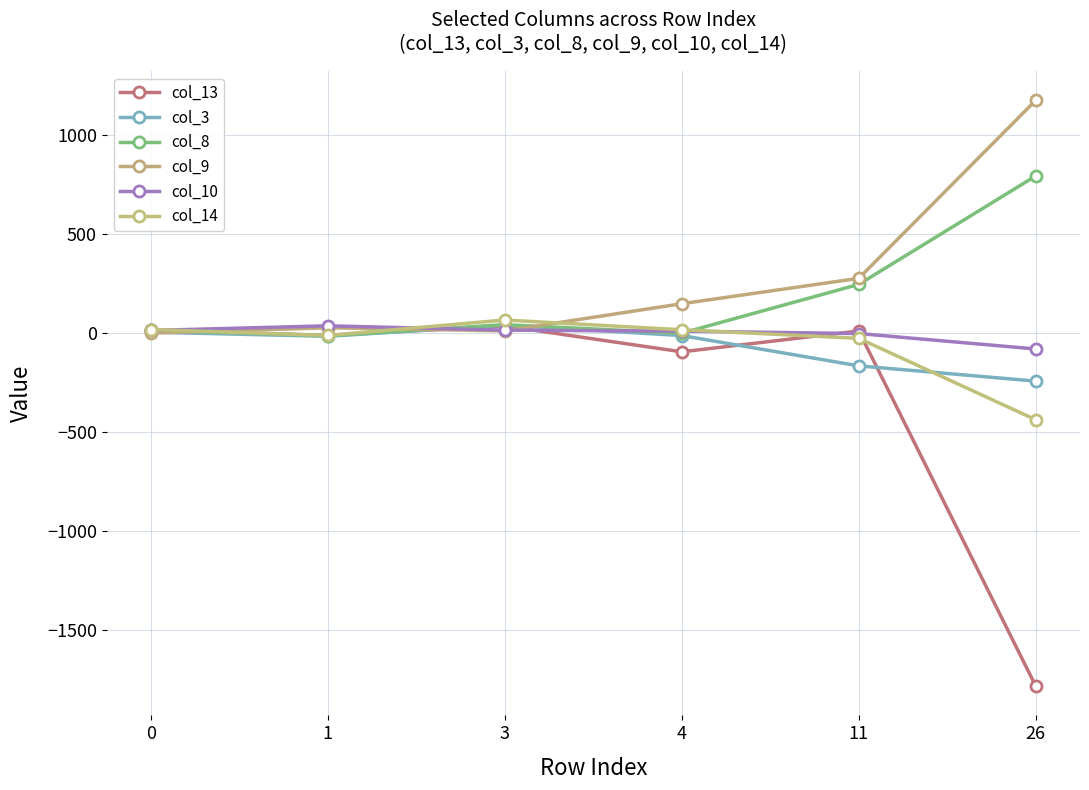

How many data points in col_3 are above -12?

2